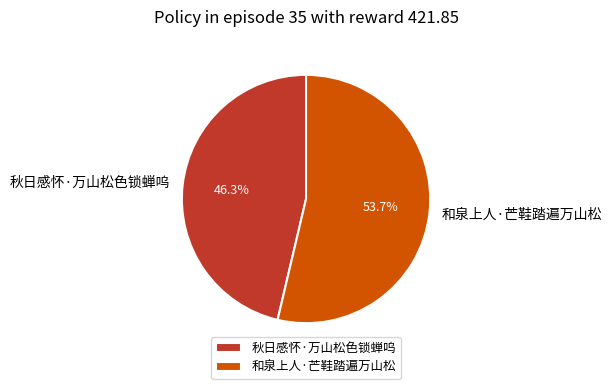

Between 秋日感怀·万山松色锁蝉呜 and 和泉上人·芒鞋踏遍万山松, which is larger?

和泉上人·芒鞋踏遍万山松